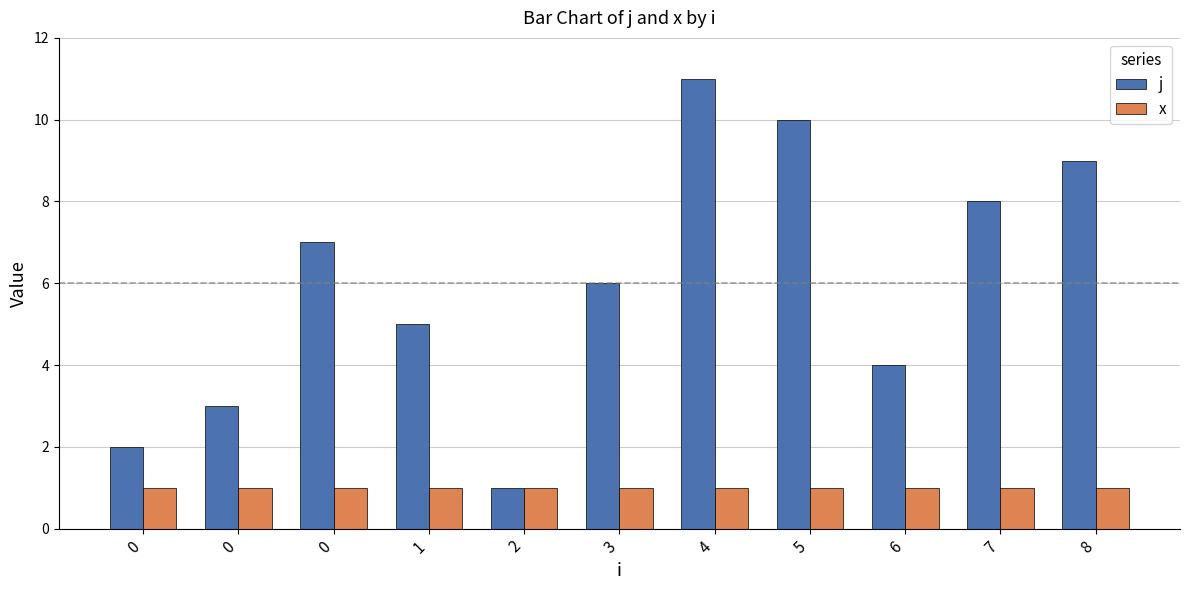

Reading left to right, list all the values displayed in this chart.

j: 0=2	0=3	0=7	1=5	2=1	3=6	4=11	5=10	6=4	7=8	8=9
x: 0=1	0=1	0=1	1=1	2=1	3=1	4=1	5=1	6=1	7=1	8=1